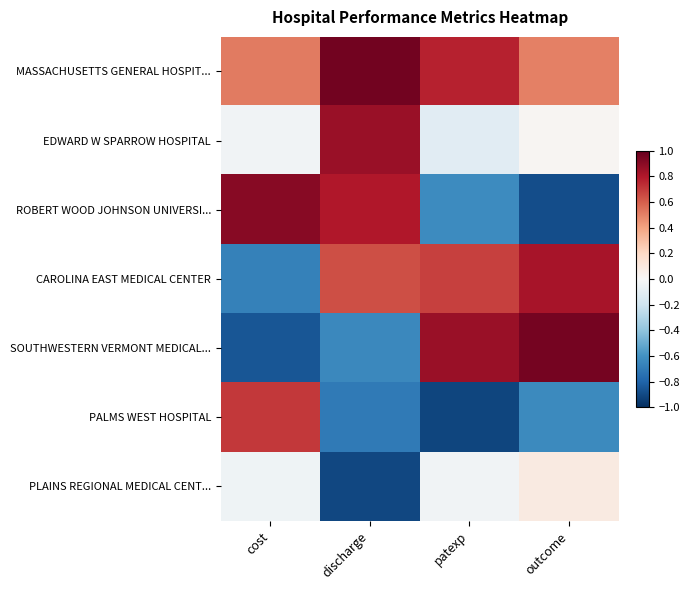

At patexp, list the series in order from largest to smallest.

SOUTHWESTERN VERMONT MEDICAL..., MASSACHUSETTS GENERAL HOSPIT..., CAROLINA EAST MEDICAL CENTER, PLAINS REGIONAL MEDICAL CENT..., EDWARD W SPARROW HOSPITAL, ROBERT WOOD JOHNSON UNIVERSI..., PALMS WEST HOSPITAL